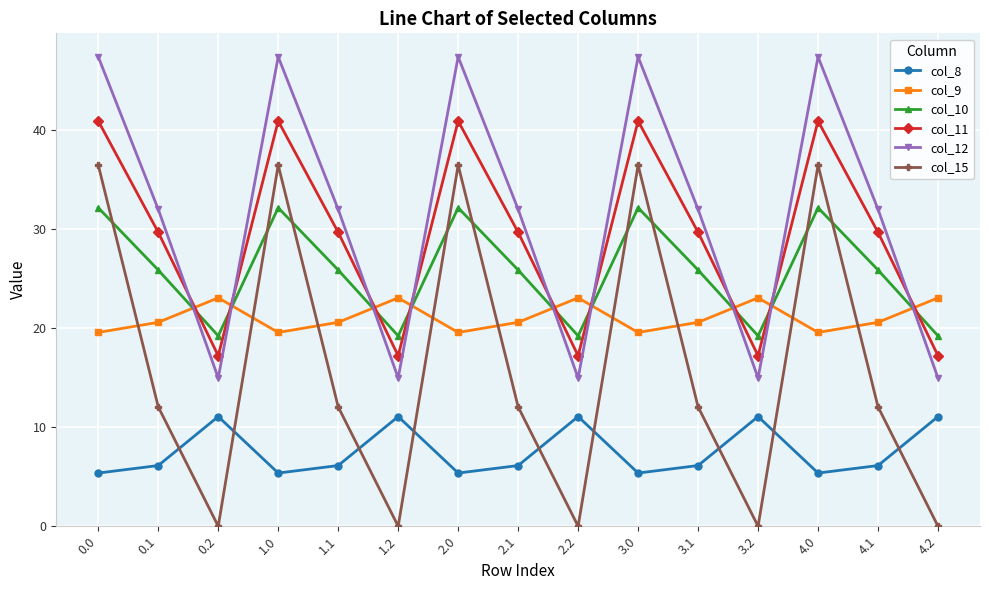

What position from the left is 4.1?

14